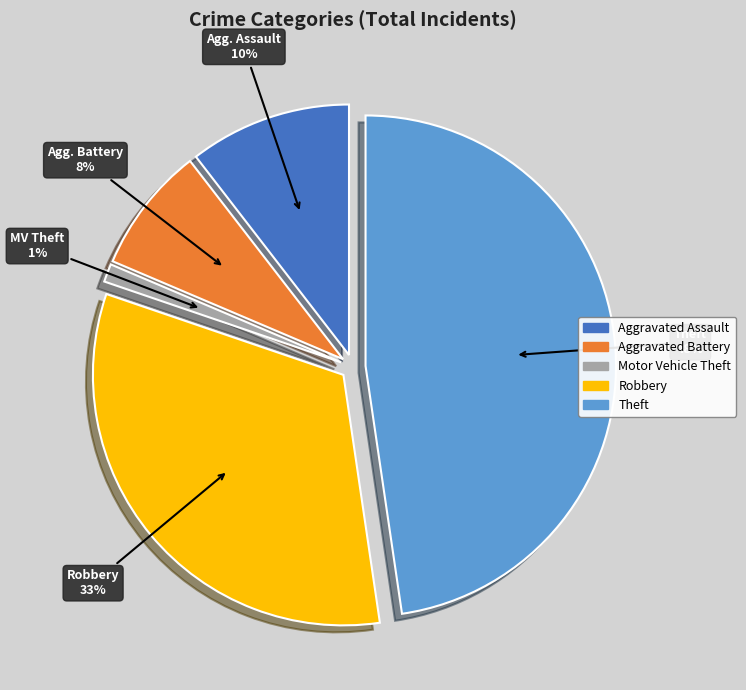

Is there a majority slice in this chart?

No